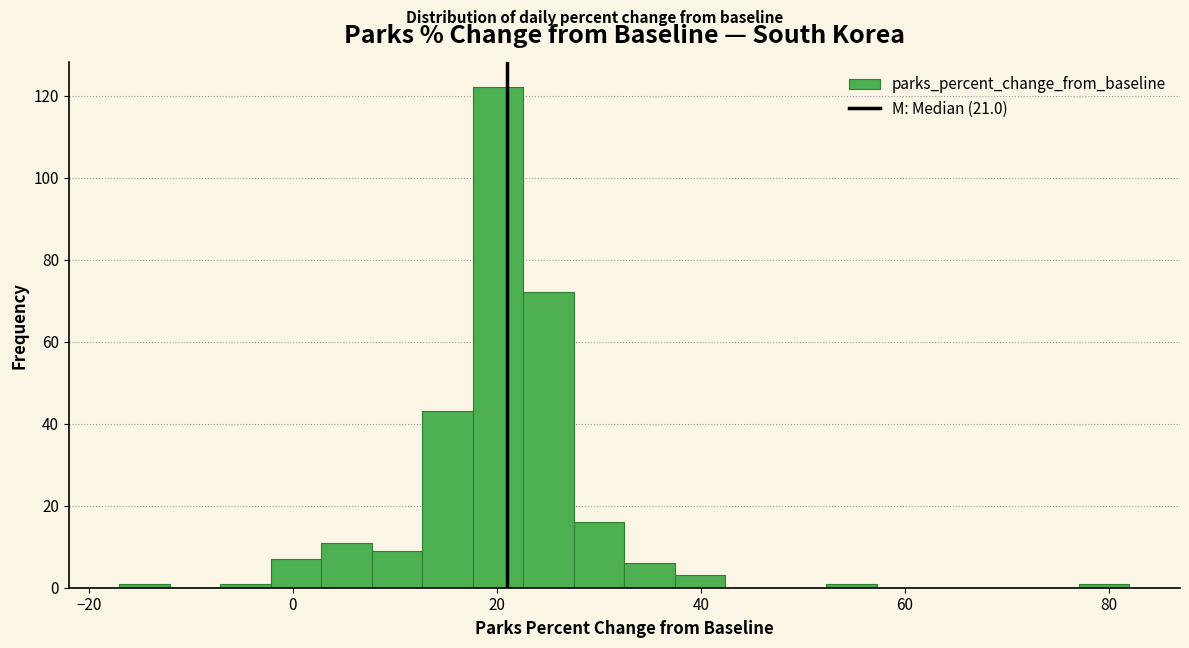

Read against the x-axis, roughly where is the centre of the tallest bar?

20